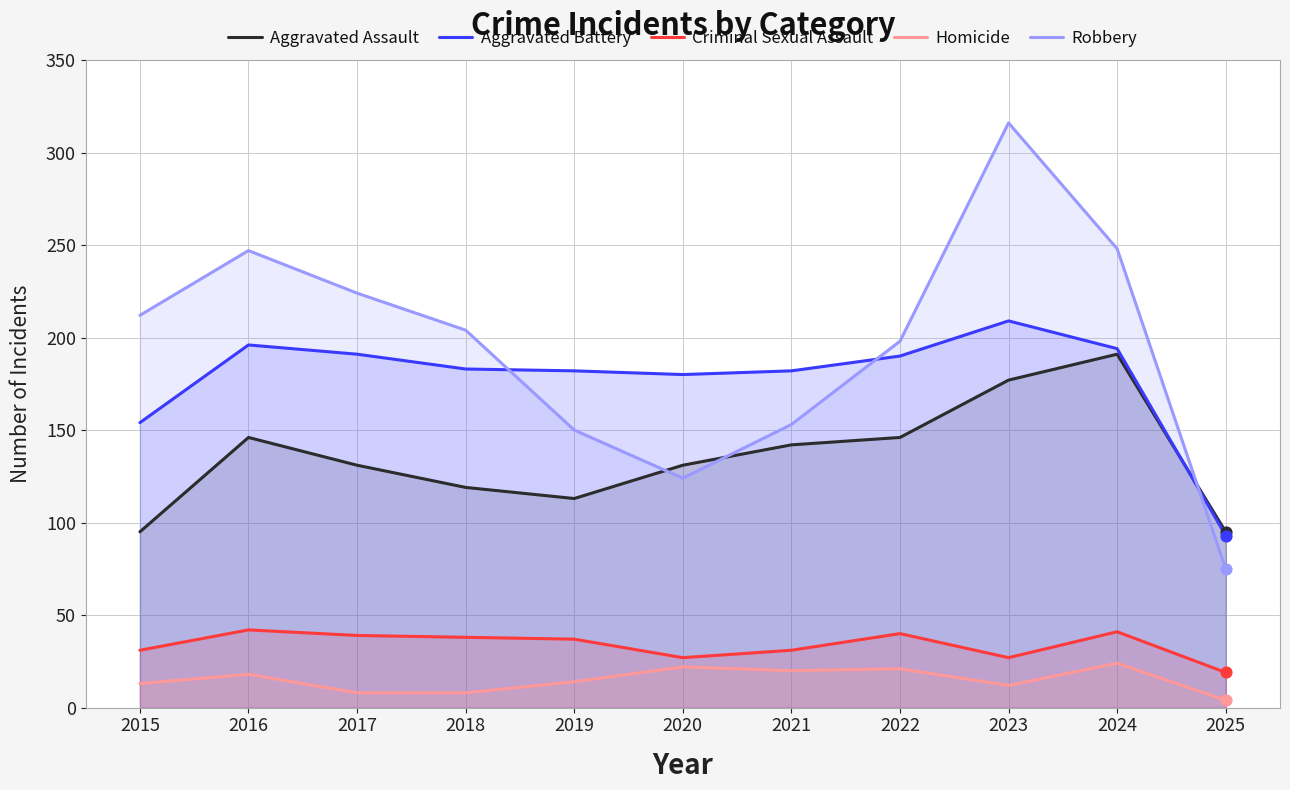

Which series reaches the maximum Y coordinate?

Robbery